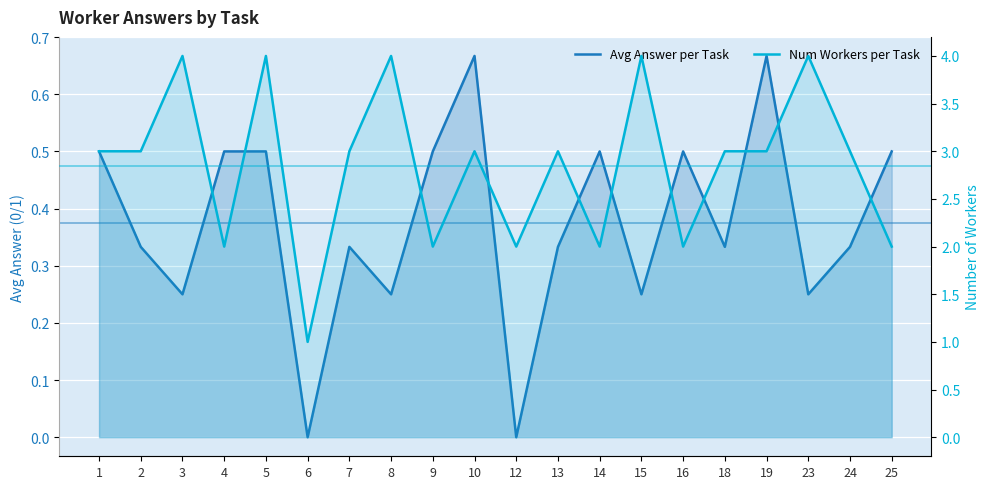

What is the difference between the second highest and second lowest values in the avg_answer_per_task series?

0.7